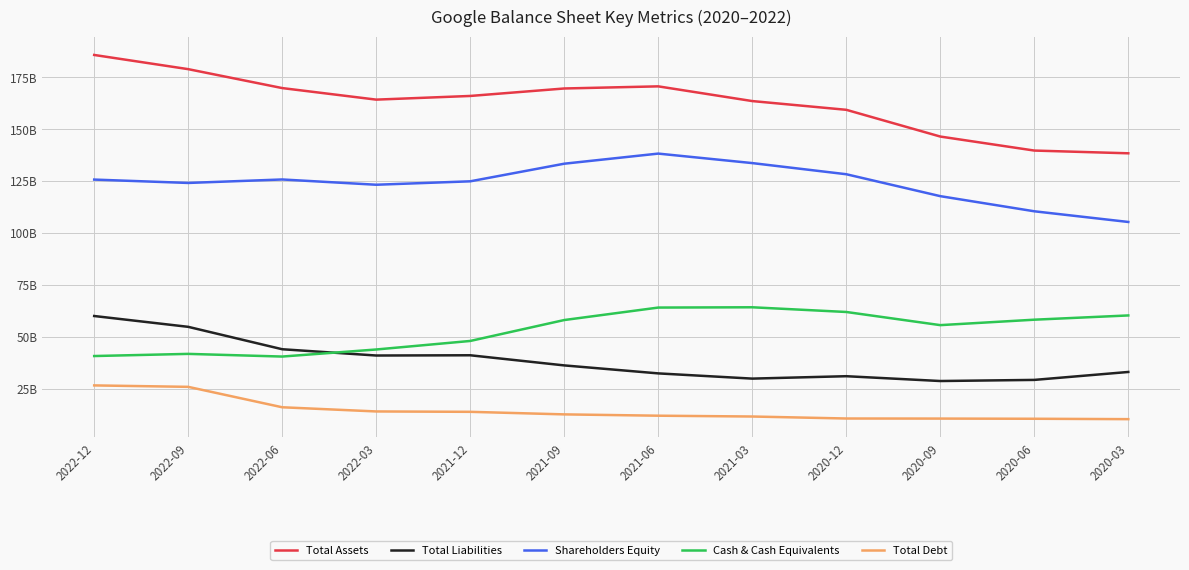

At which category is the sum across all series the highest?

2022-12